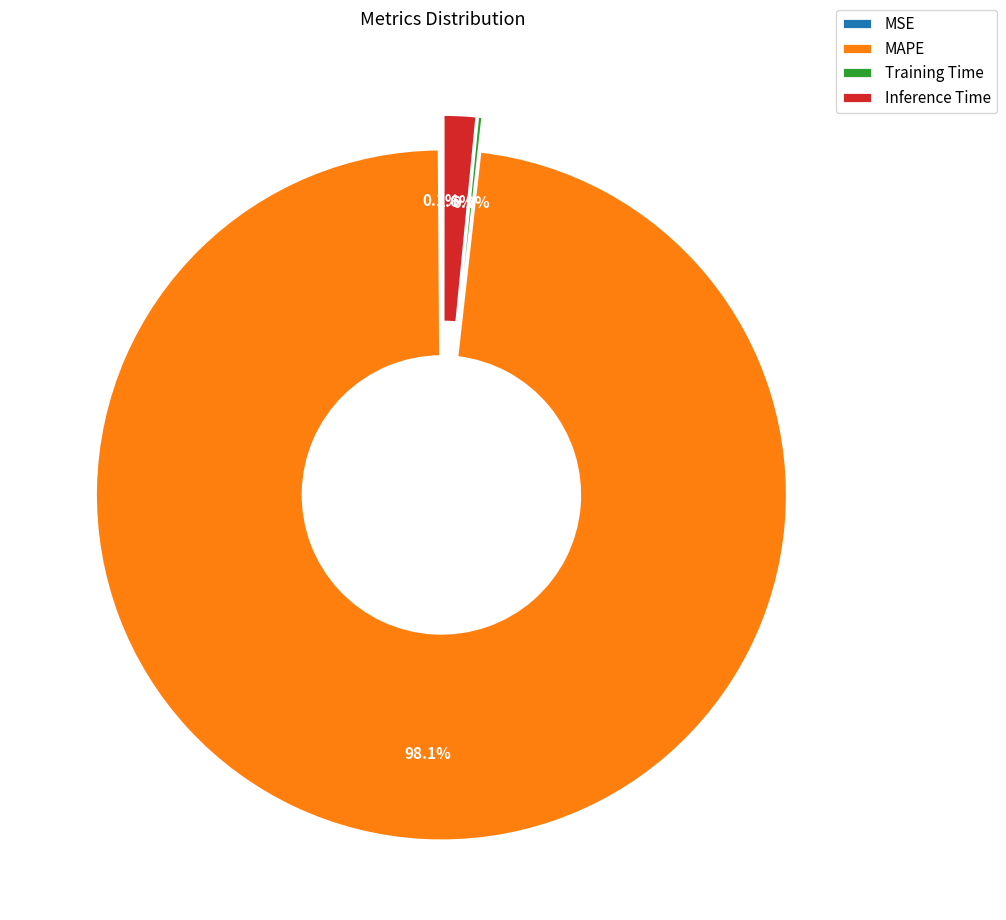

What is the largest slice in the pie chart?

MAPE